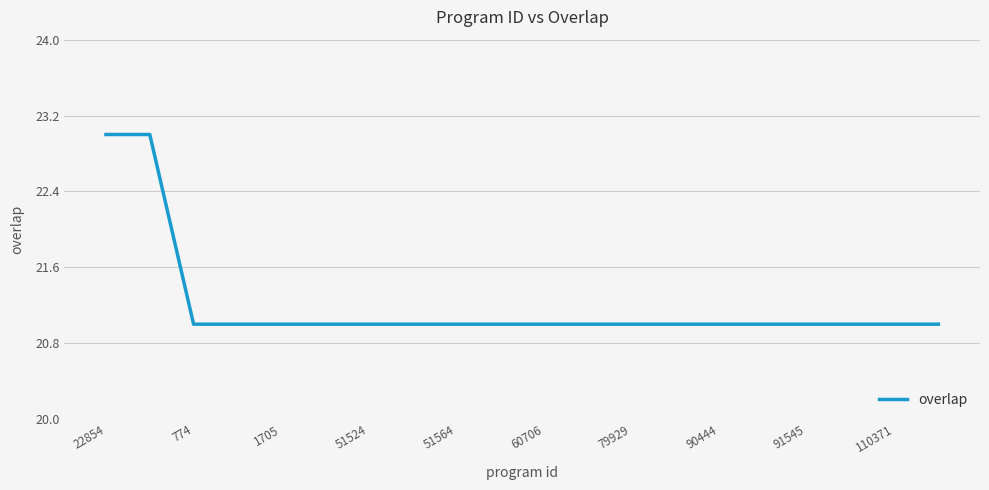

What is the smallest value displayed?

21